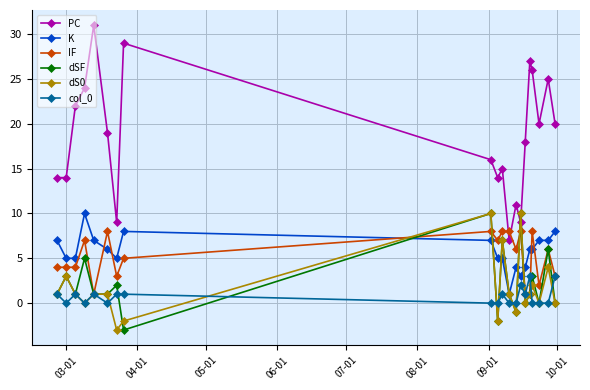

Which series has the largest range (max minus min)?

PC